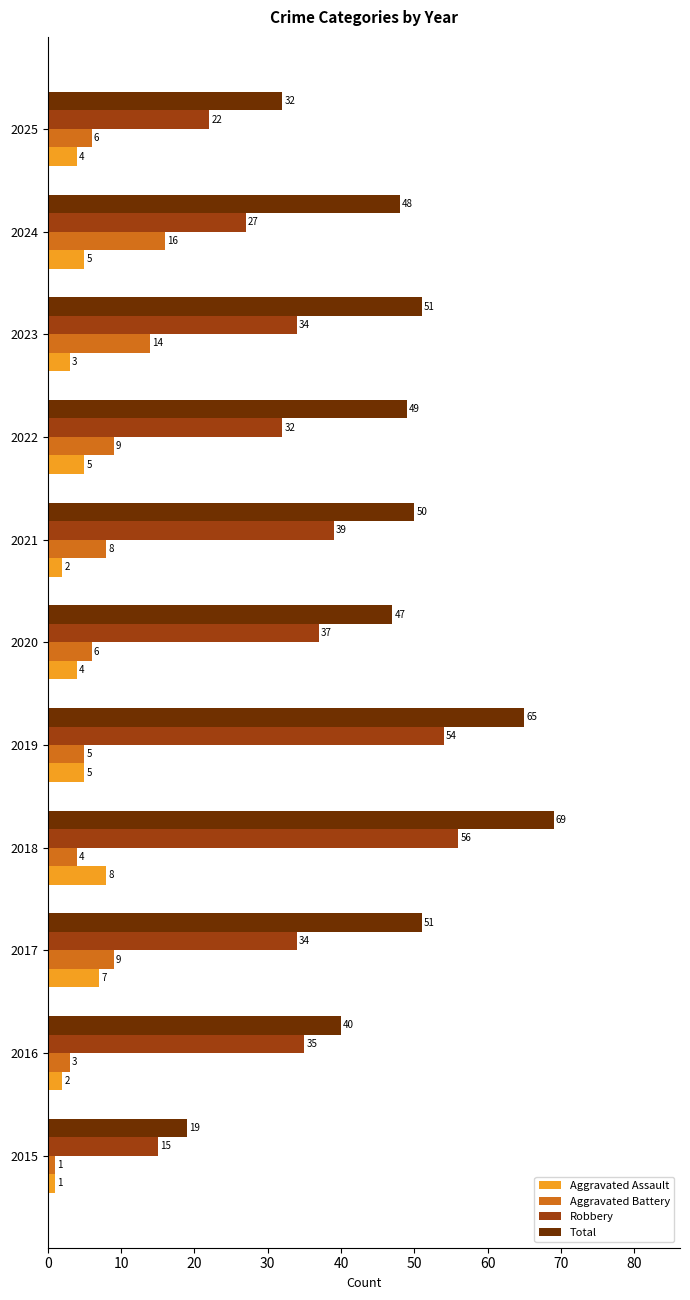

How many data points in Total are less than 49?

5